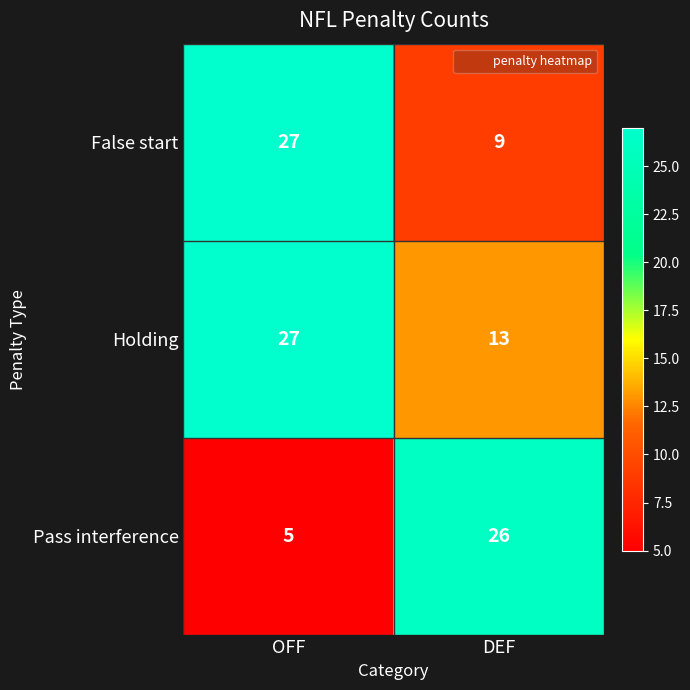

Which category has the highest value across all series?

OFF